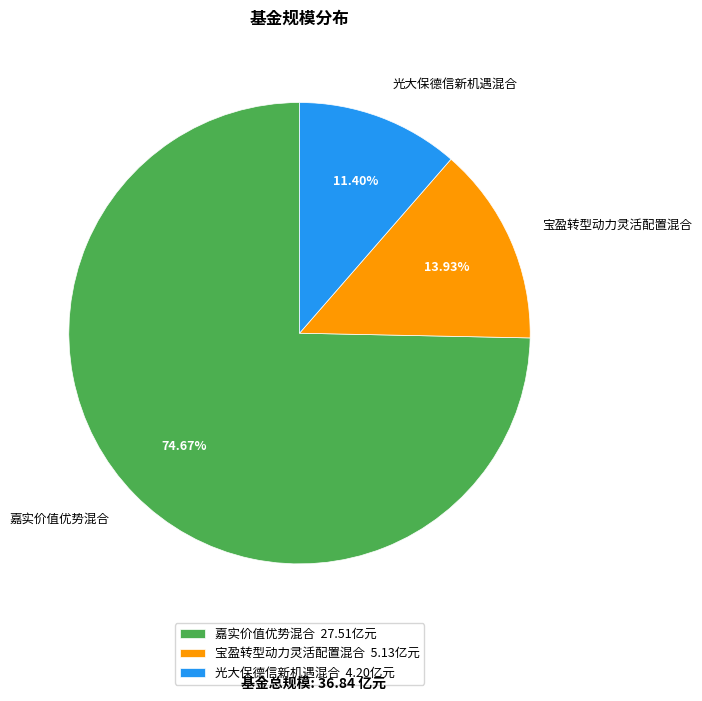

Combined, do 光大保德信新机遇混合 and 宝盈转型动力灵活配置混合 account for over 50%?

No